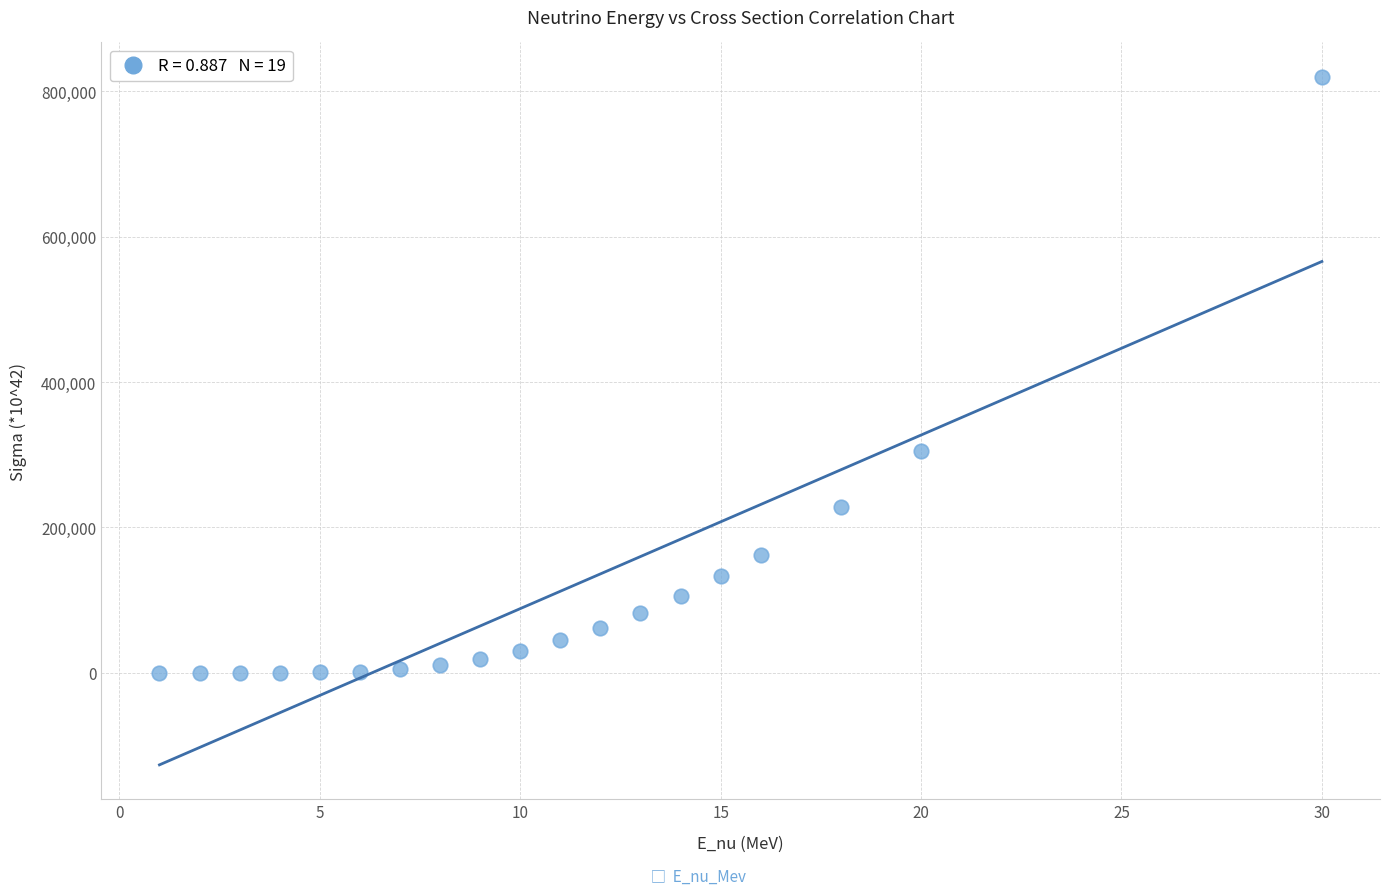

What is the range of Y values (max minus min)?

819994.8